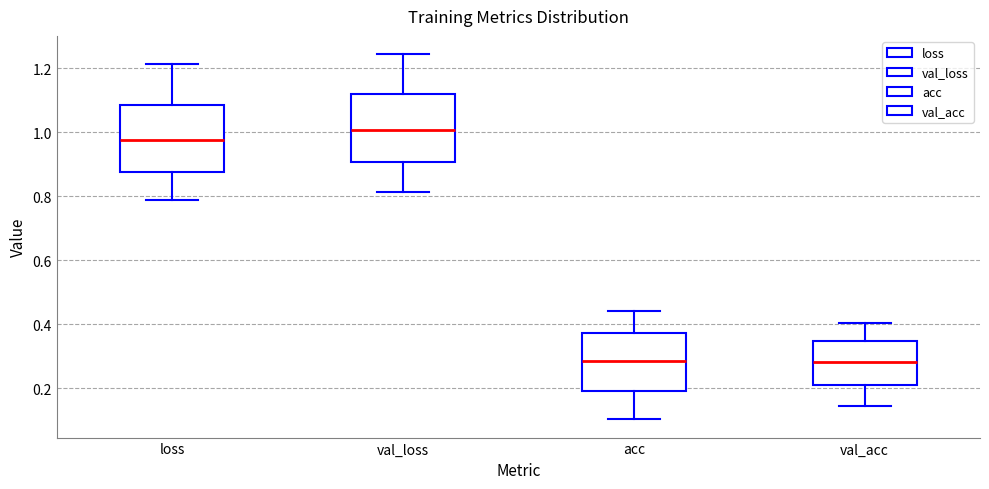

Which box's median line is the highest?

val_loss